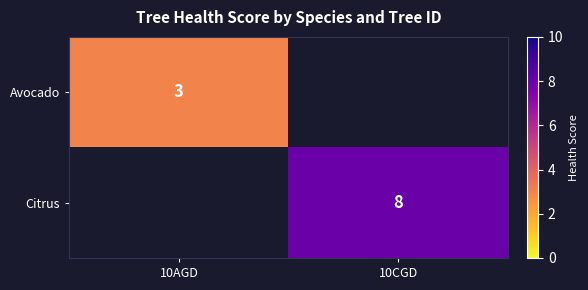

Which label corresponds to the largest value in the chart?

10CGD